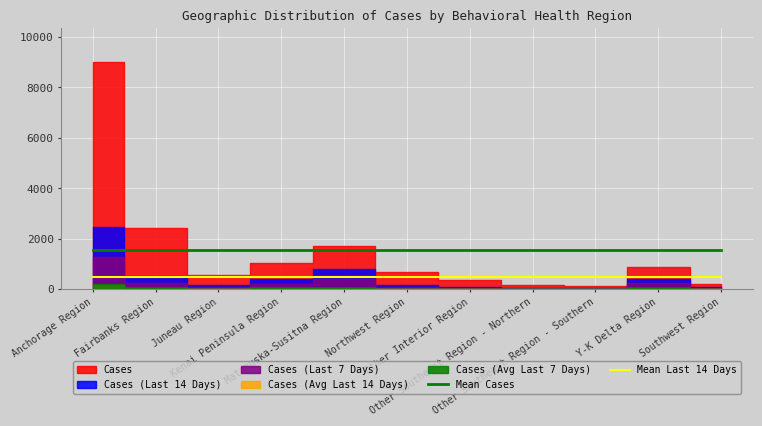

True or false: Mean Cases and Mean Last 14 Days cross at least once.

False